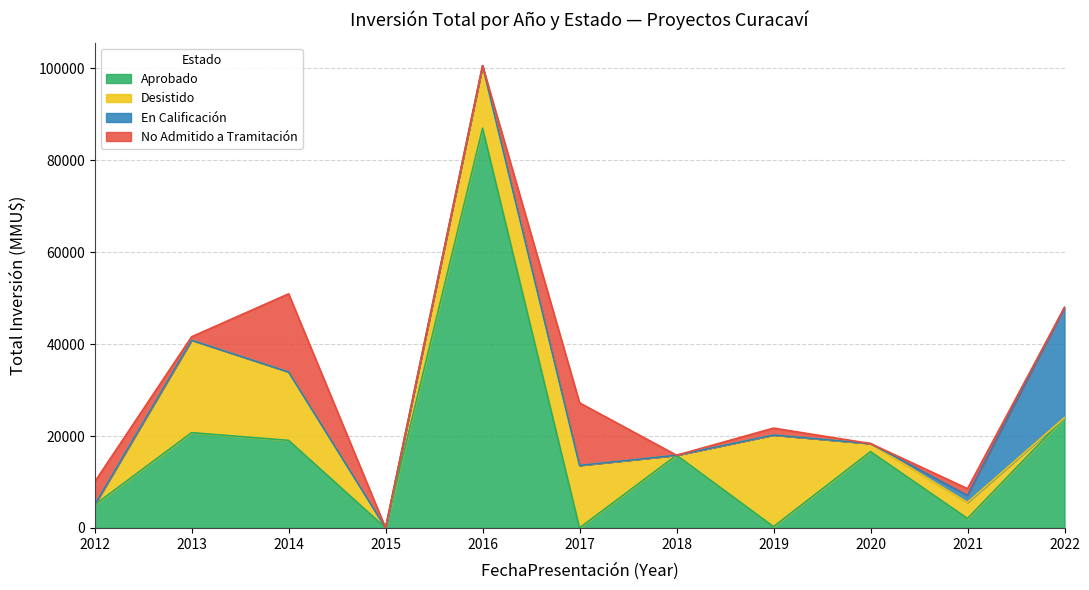

At which category is the sum across all series the highest?

2016